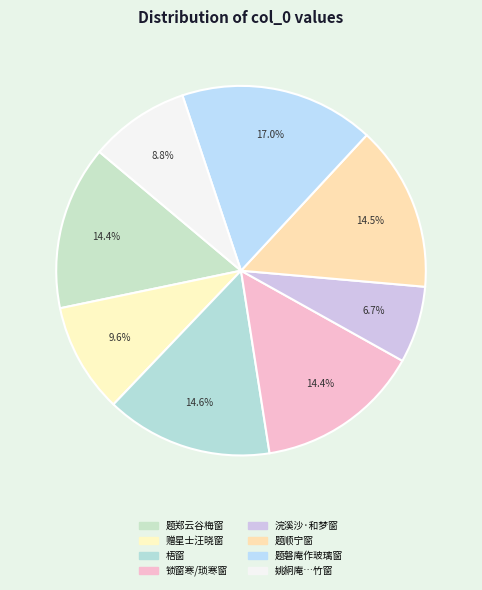

Is there a majority slice in this chart?

No